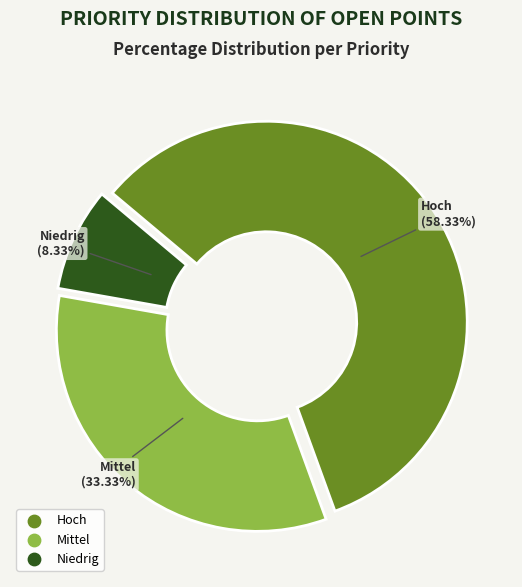

Which has a higher value, Hoch or Niedrig?

Hoch